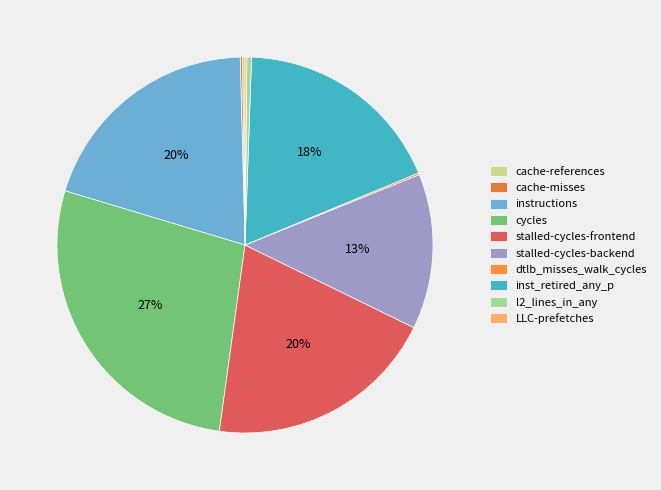

Does cache-references account for over 50% of the chart?

No